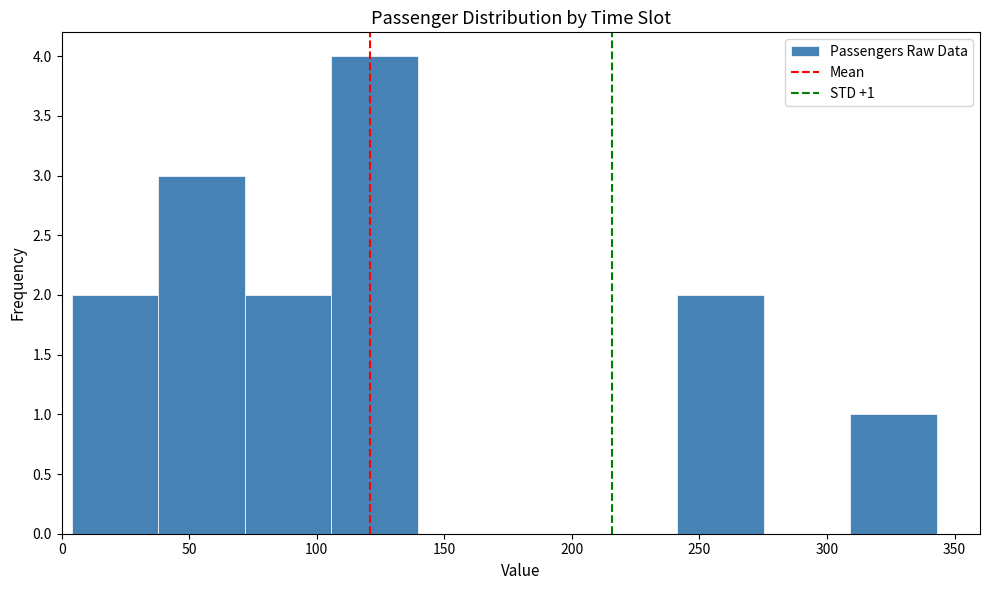

Which range on the x-axis has the tallest bar?

105 to 140